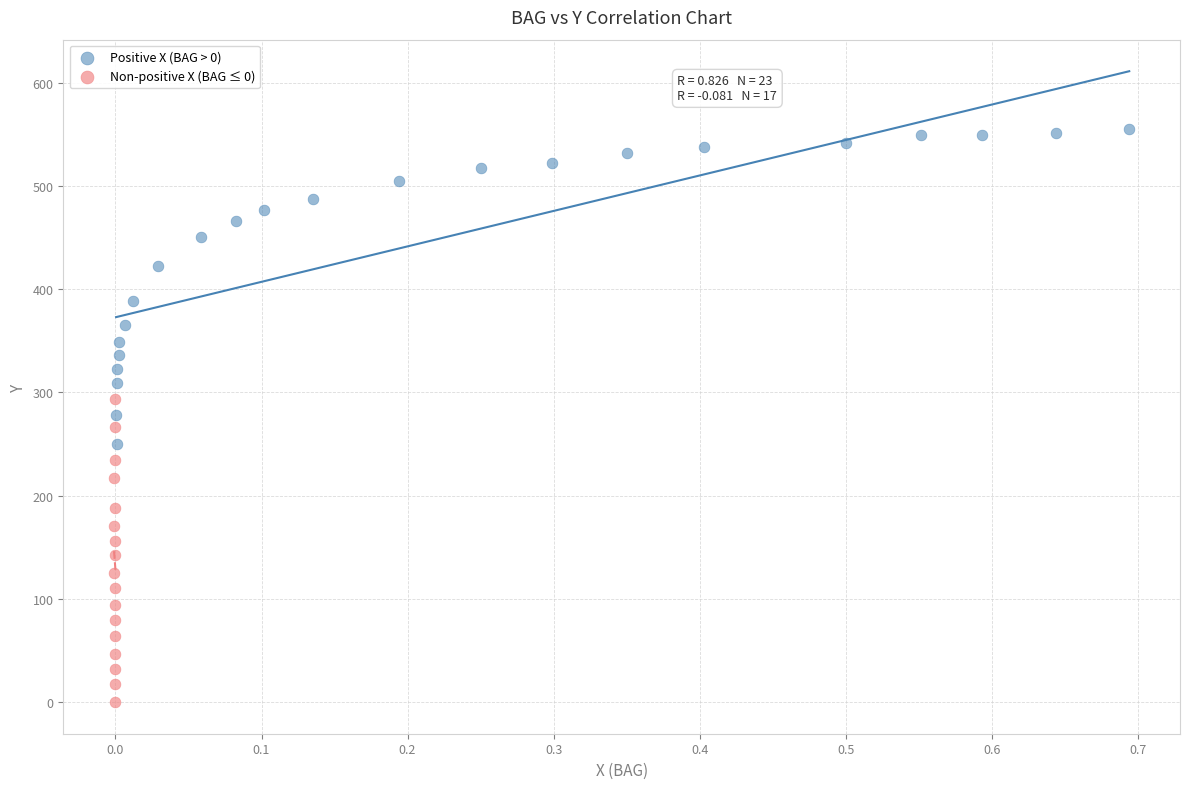

Which series reaches the maximum Y coordinate?

Positive X (BAG > 0)